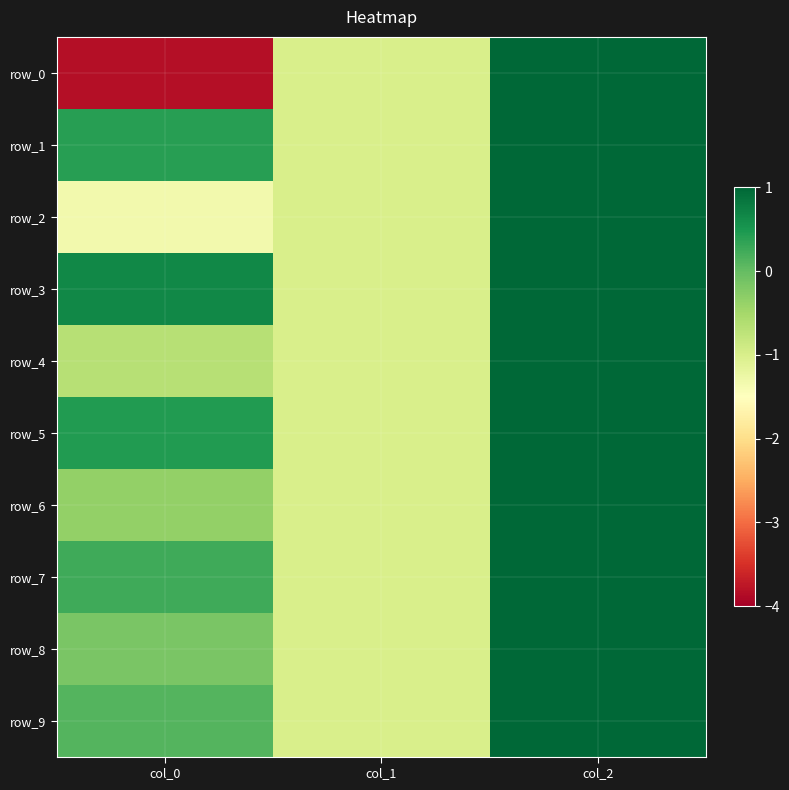

At which label does row_0 first exceed -1?

col_2